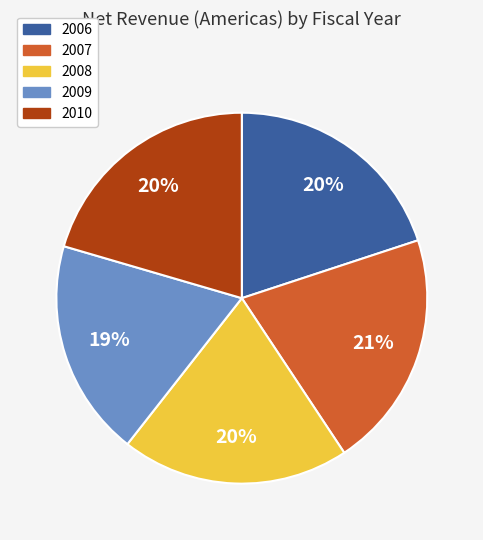

Which slice is the smallest?

2009